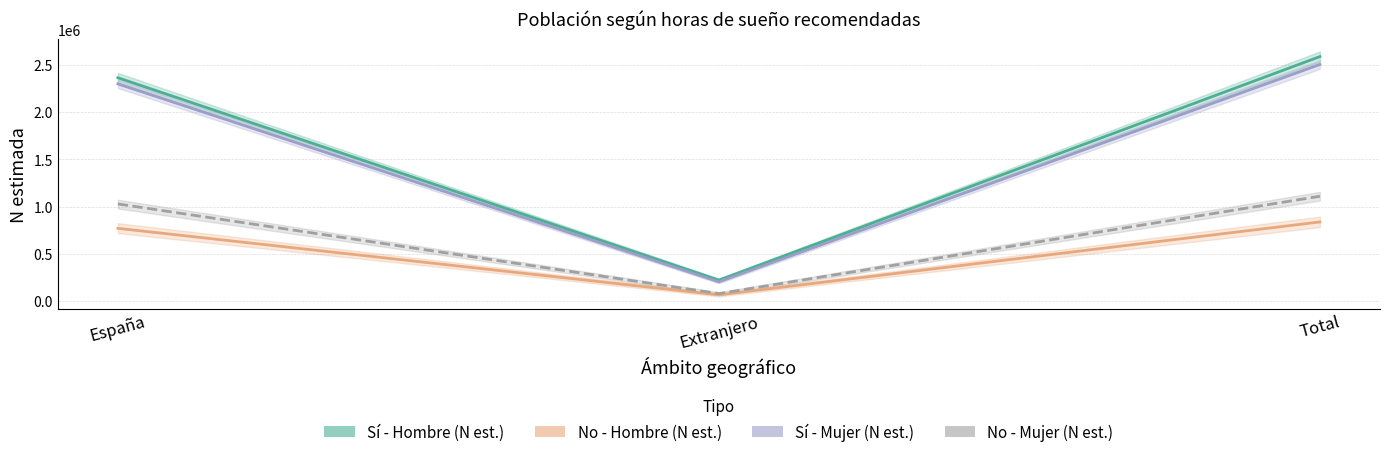

What is the value of the No - Mujer (N est.) point at the 1st from the left?

1029426